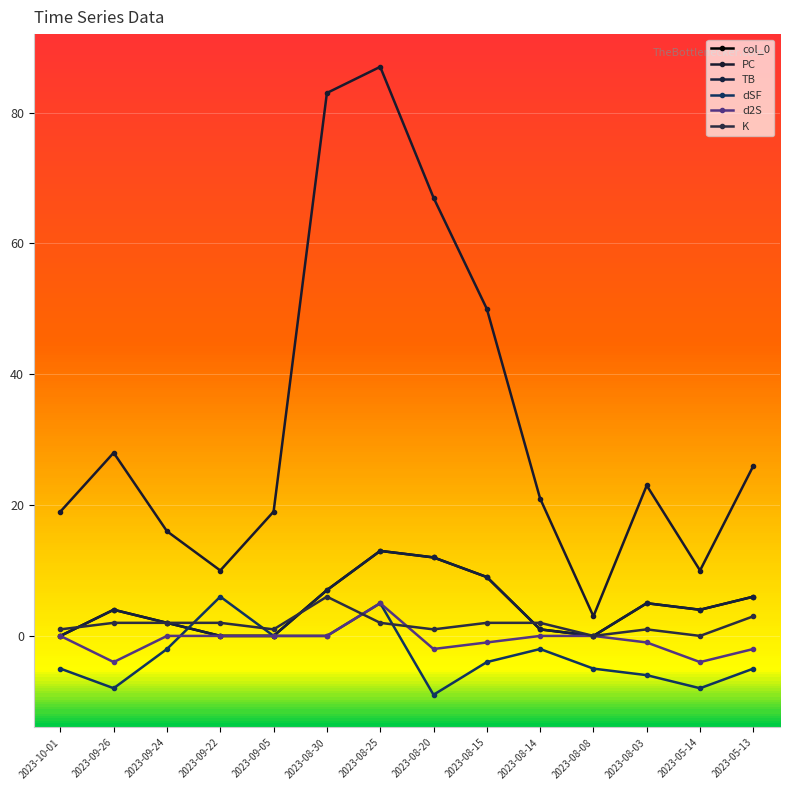

Does the chart have visible grid lines?

Yes